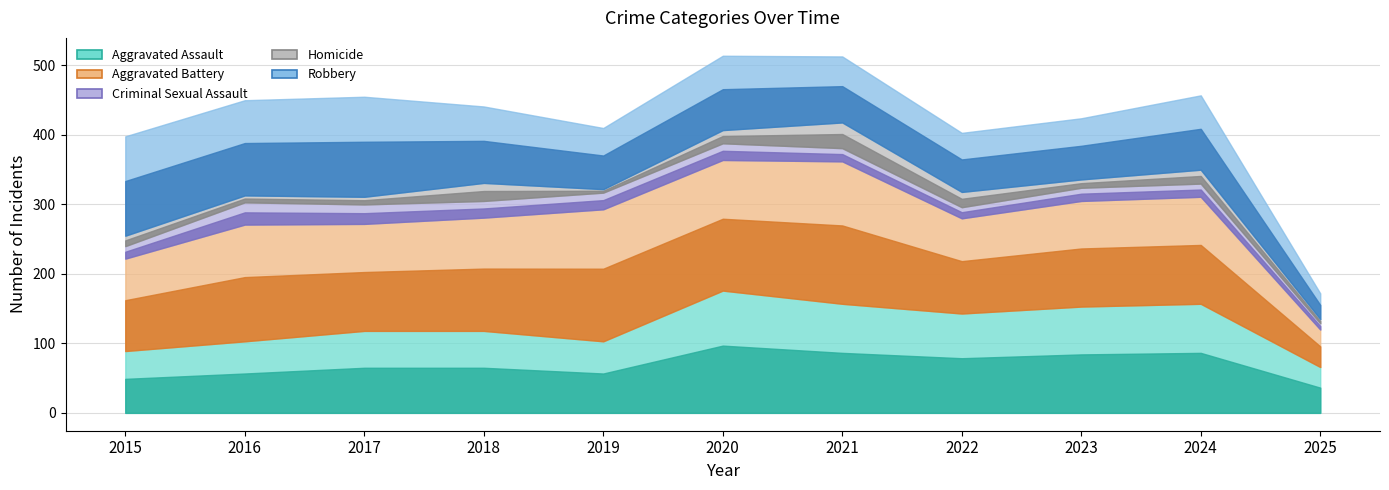

Which series changed the most between 2018 and 2024?

Aggravated Assault